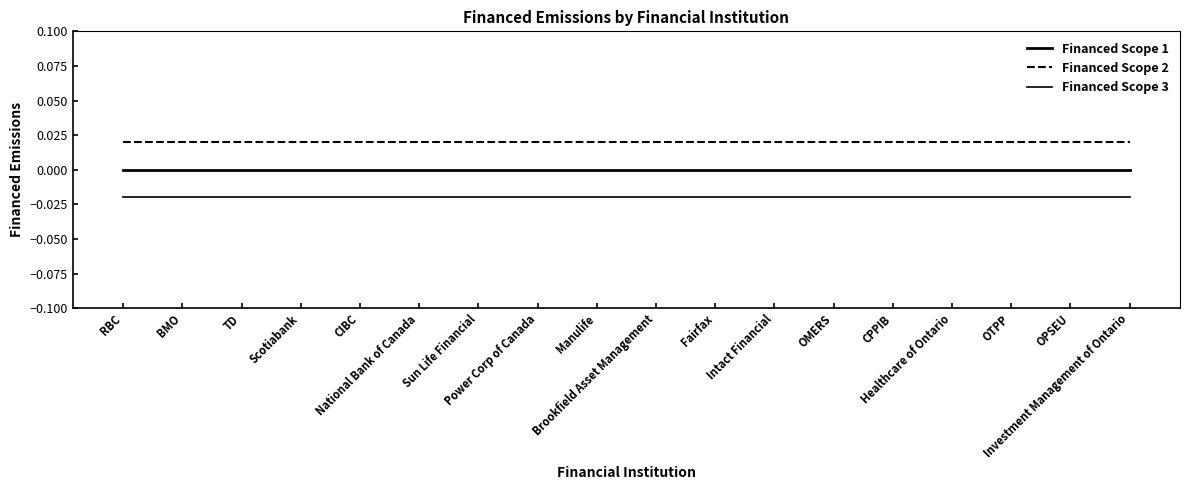

How many lines are shown in the chart?

3